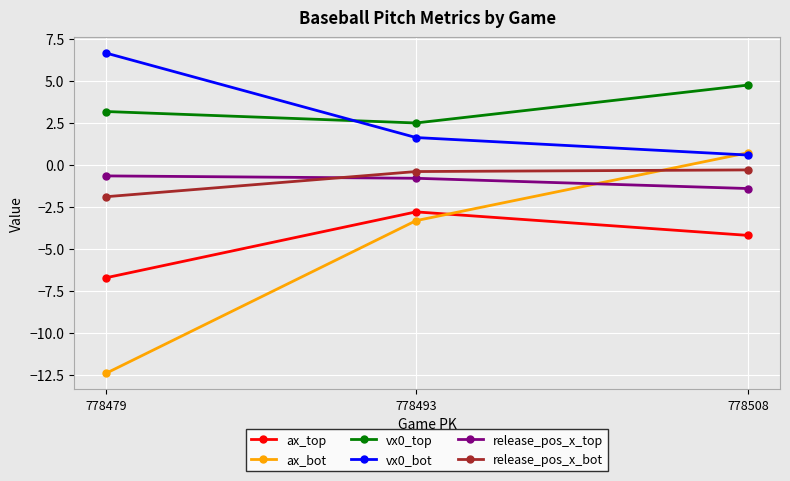

How many release_pos_x_bot values are between -1 and 0?

2